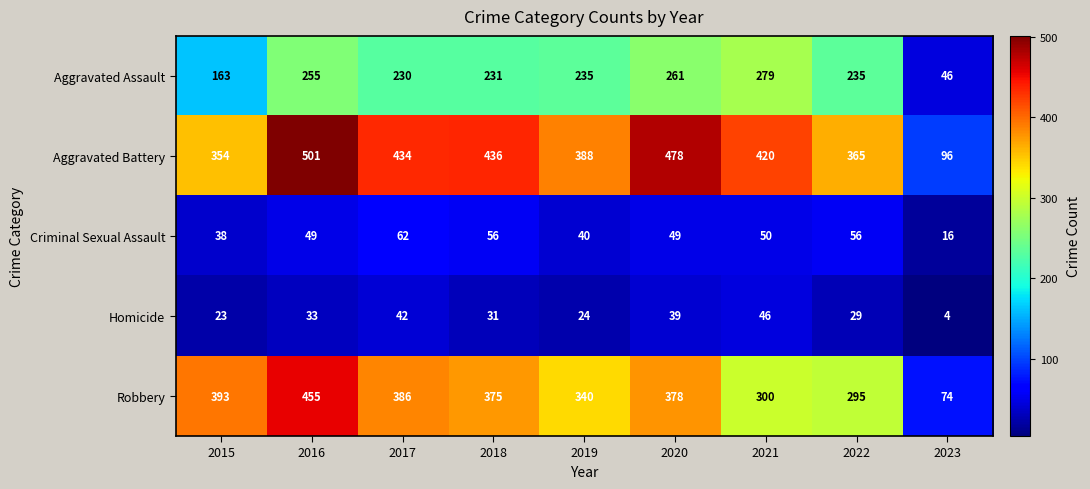

Rank the series at 2017 from highest to lowest value.

Aggravated Battery, Robbery, Aggravated Assault, Criminal Sexual Assault, Homicide